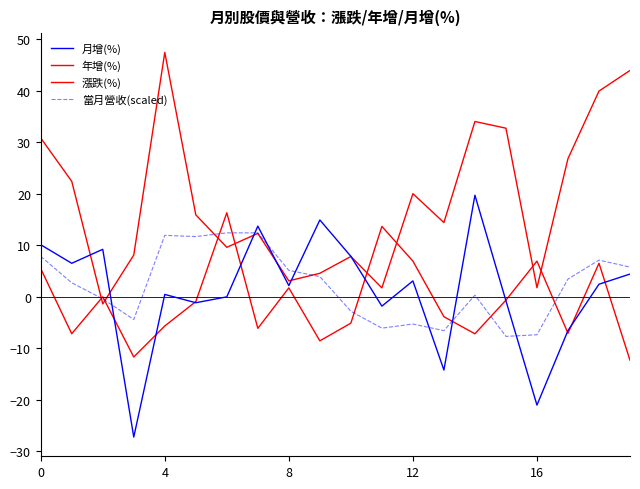

Is this an area chart (filled region under the line)?

No